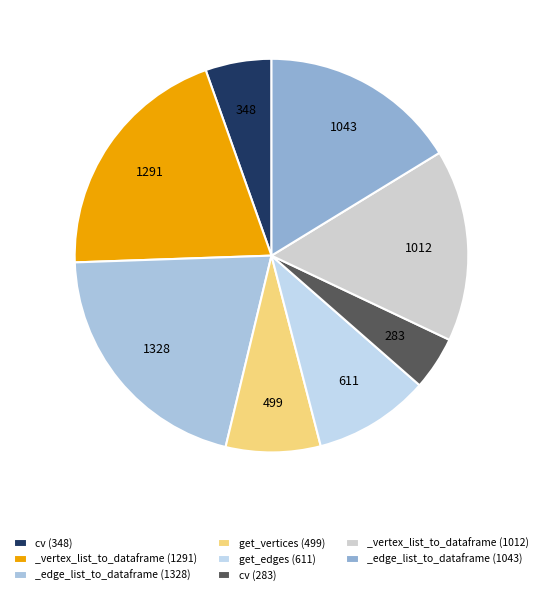

Is _vertex_list_to_dataframe (1012) the majority of the pie?

No